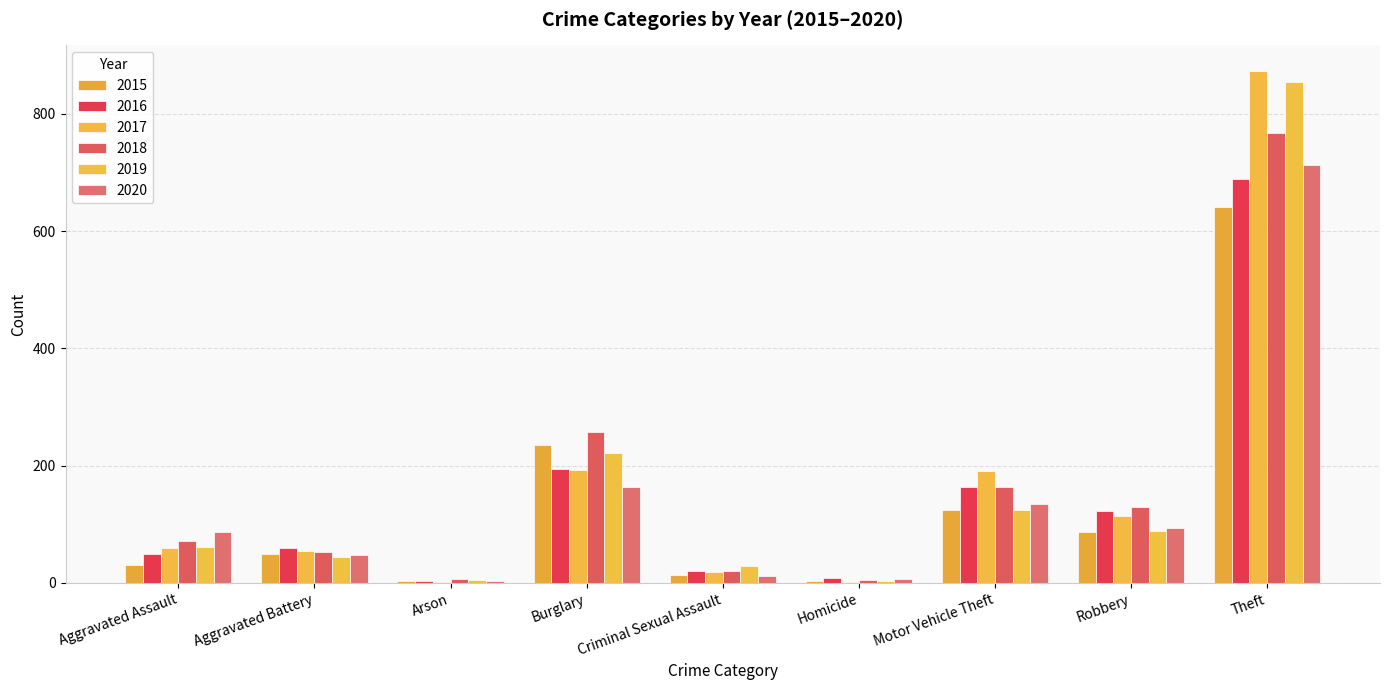

Does the chart contain stacked bars?

No